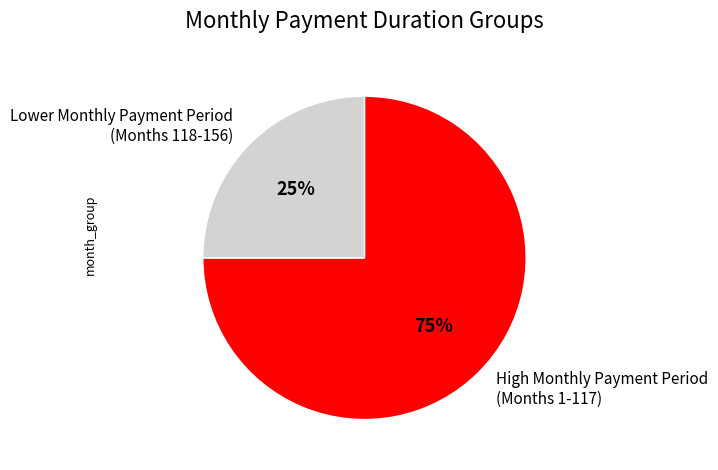

To the nearest percent, what is the average slice percentage?

50%